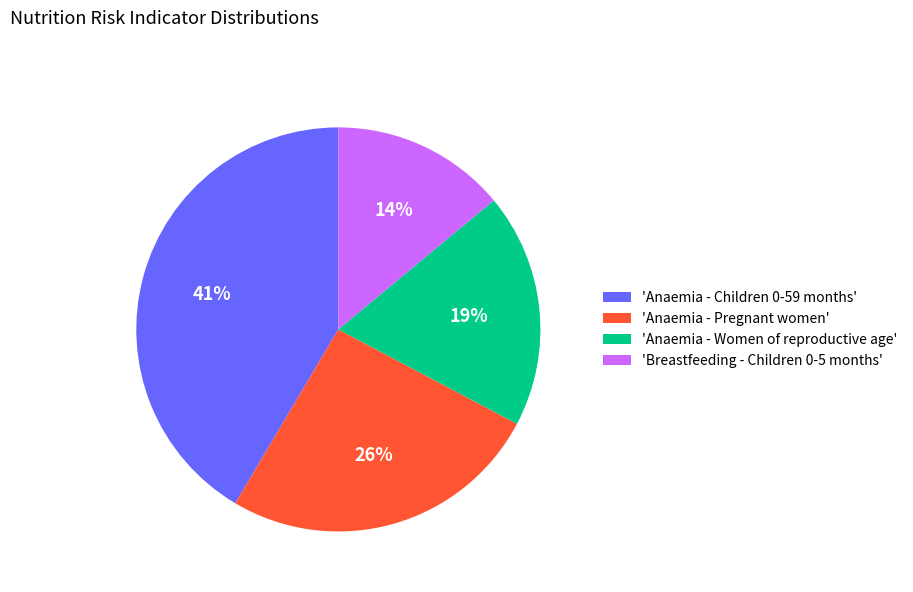

To the nearest percent, what is the difference between the 'Anaemia - Women of reproductive age' and 'Breastfeeding - Children 0-5 months' slice percentages?

5%